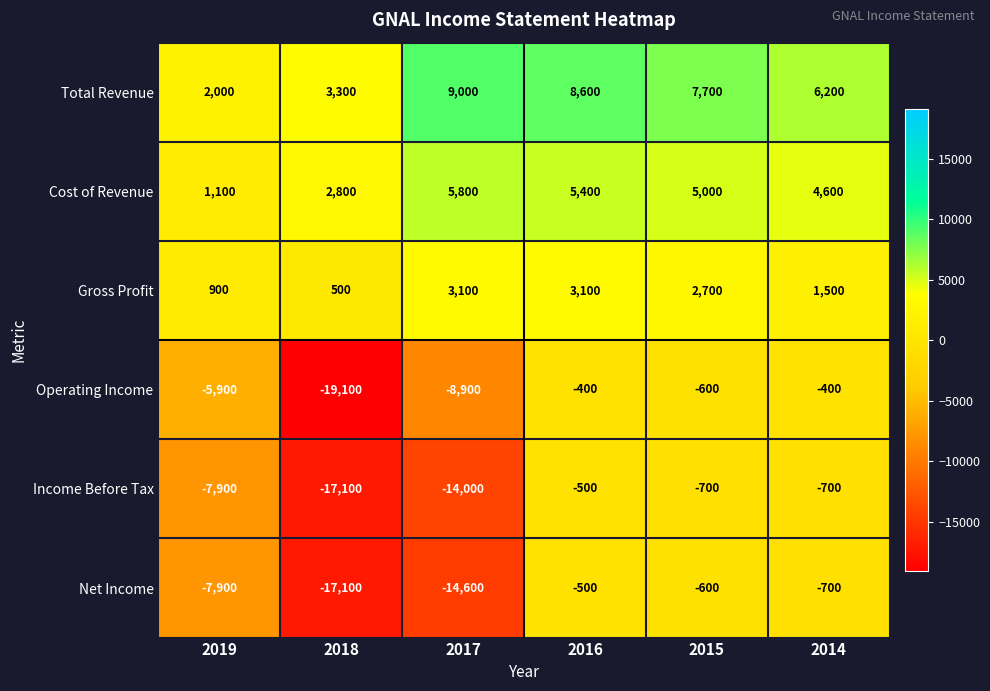

What is the minimum value shown in the chart?

-19100